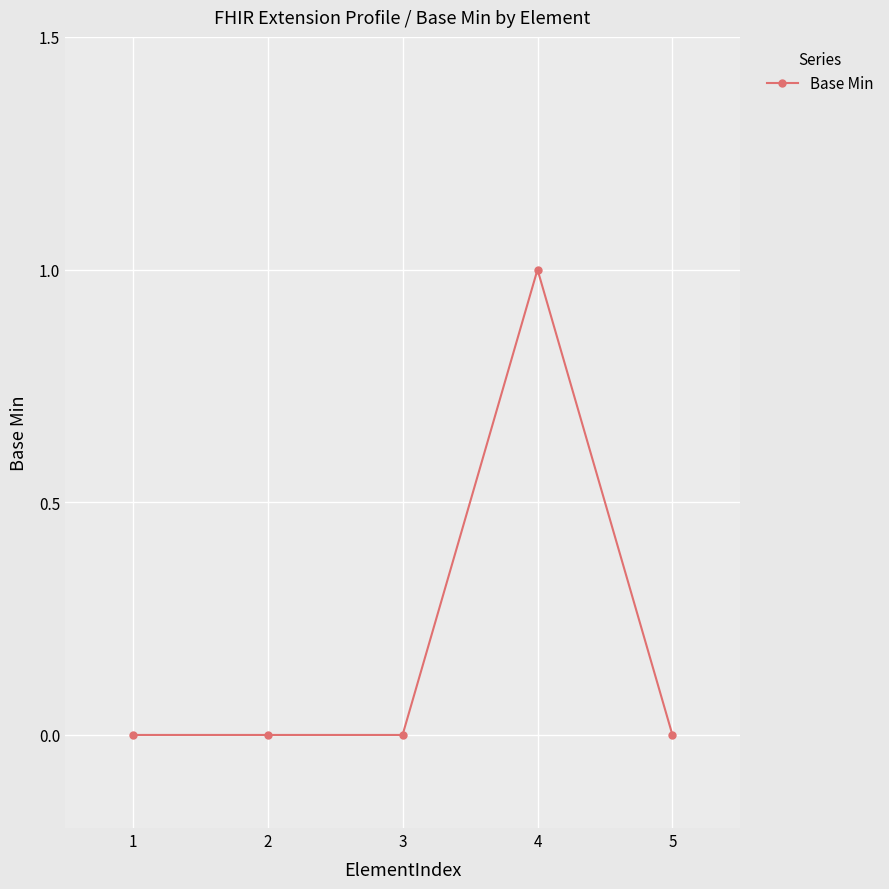

Count the values in the range 0 to 1.

5